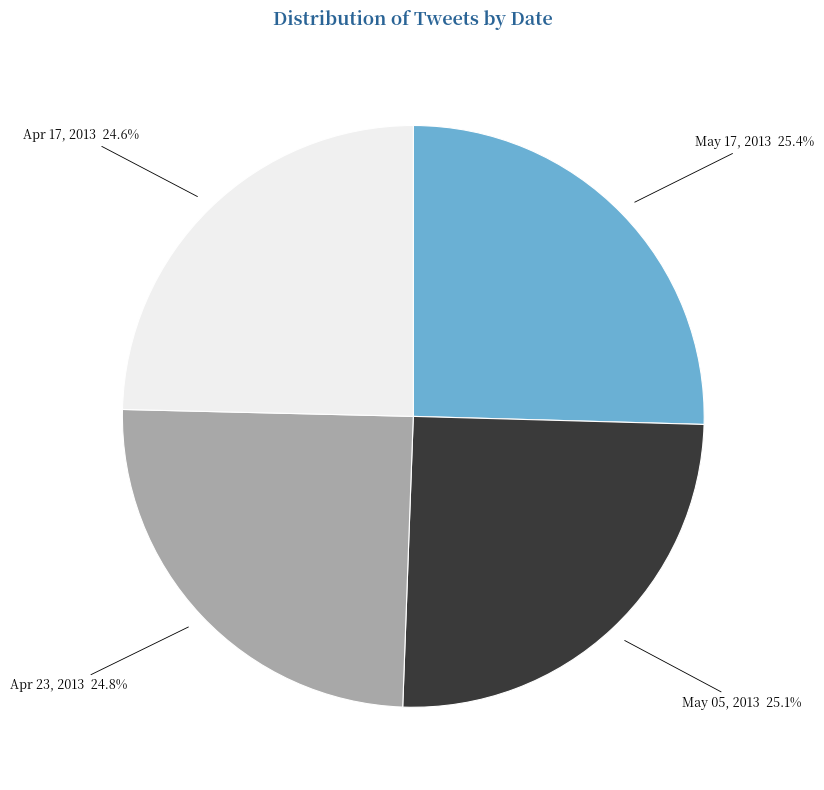

What portion of the pie excludes Apr 23, 2013?

75.2%